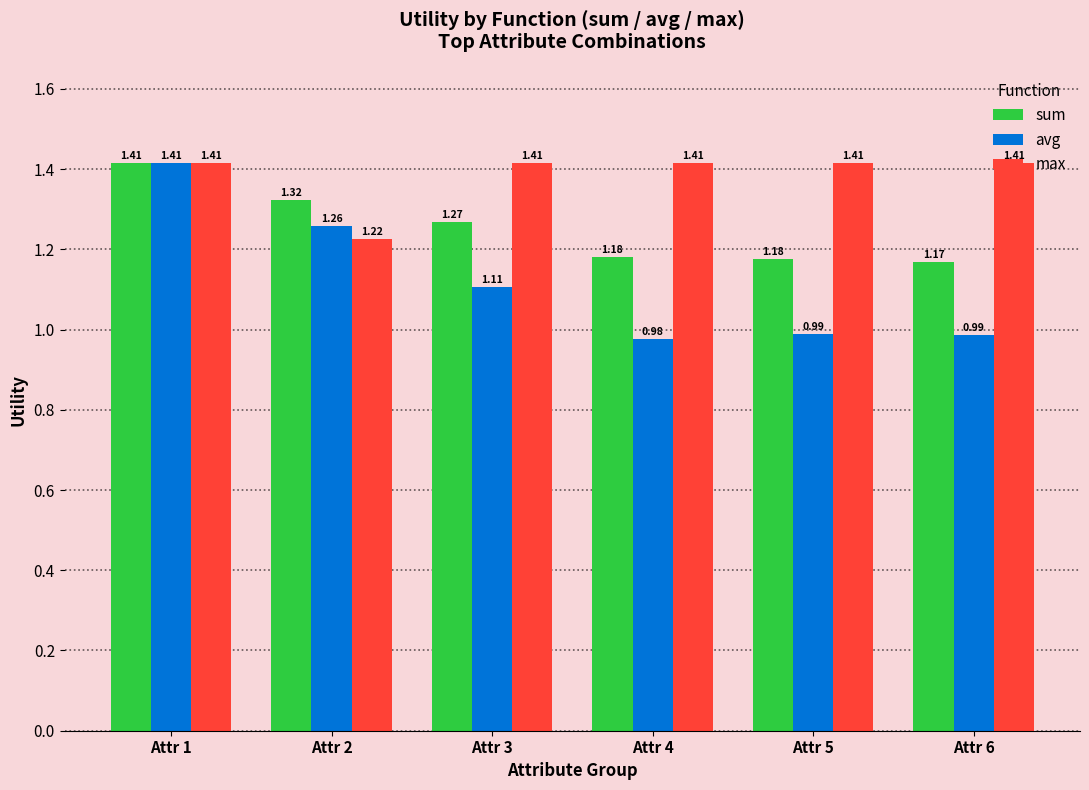

What is the difference between the maximum and minimum values in the avg series?

0.4